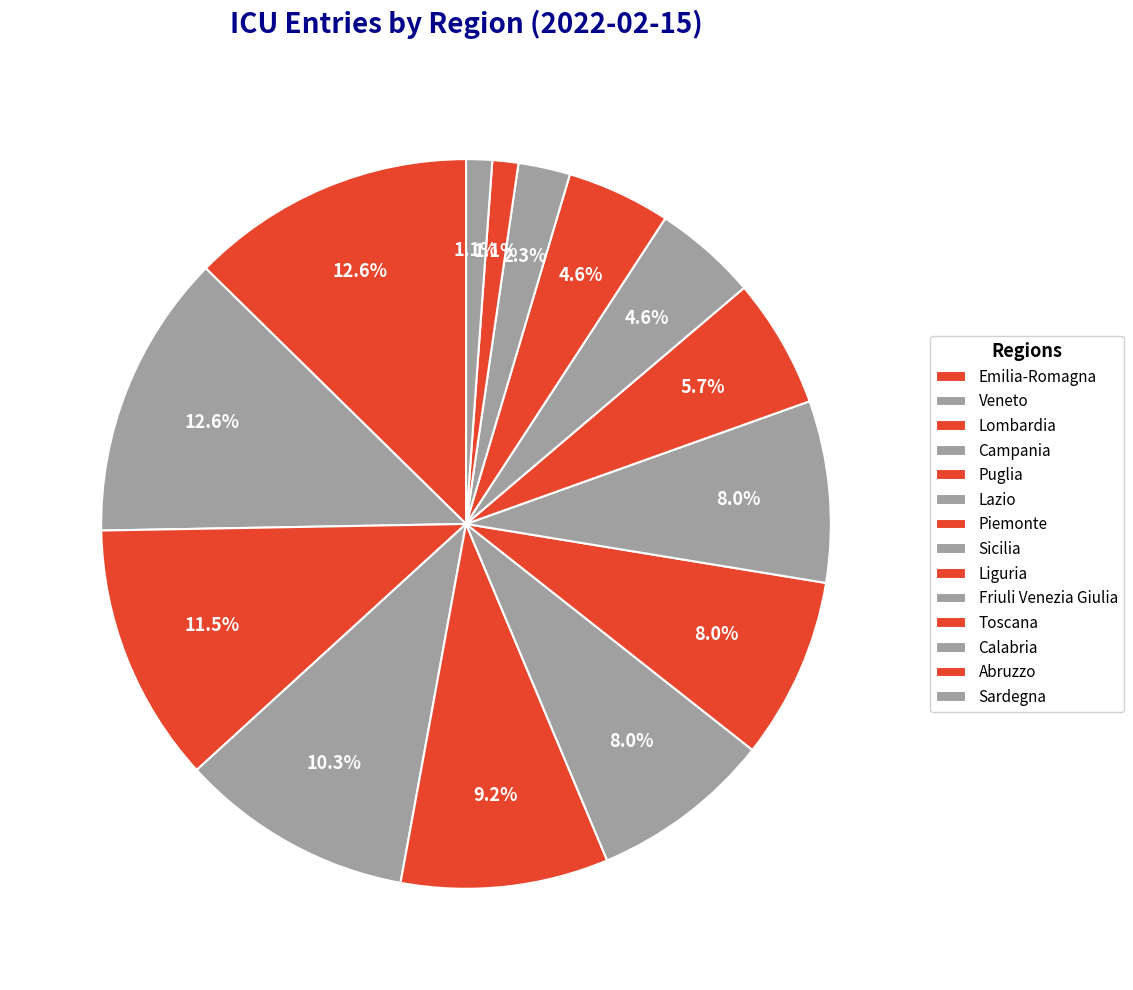

How many segments does this pie chart have?

14